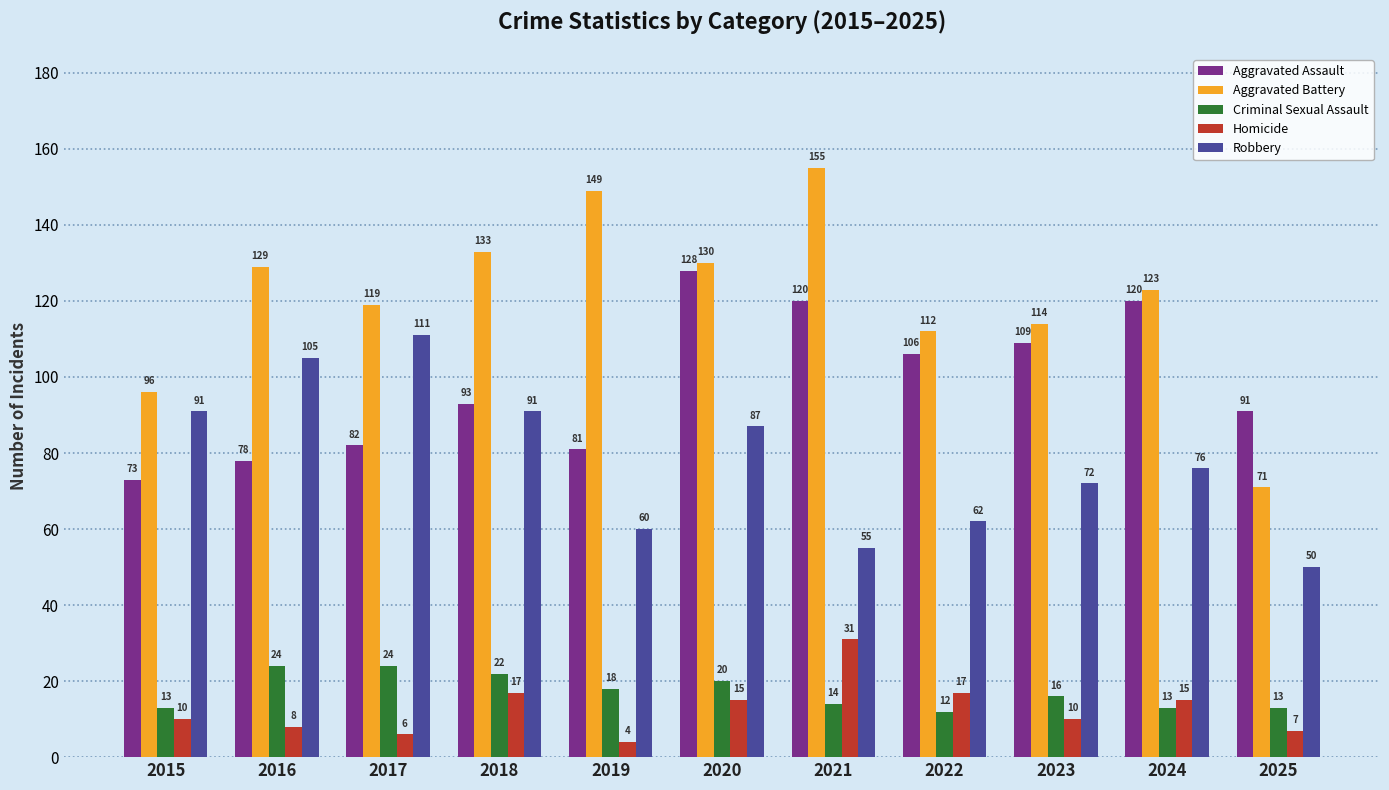

What is the difference between the Aggravated Battery values at 2020 and 2017?

11